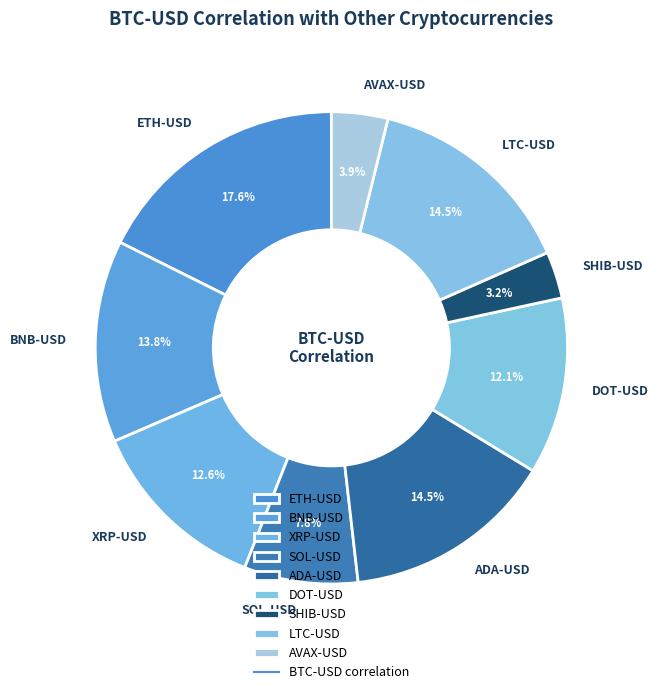

Does LTC-USD represent more than half of the total?

No